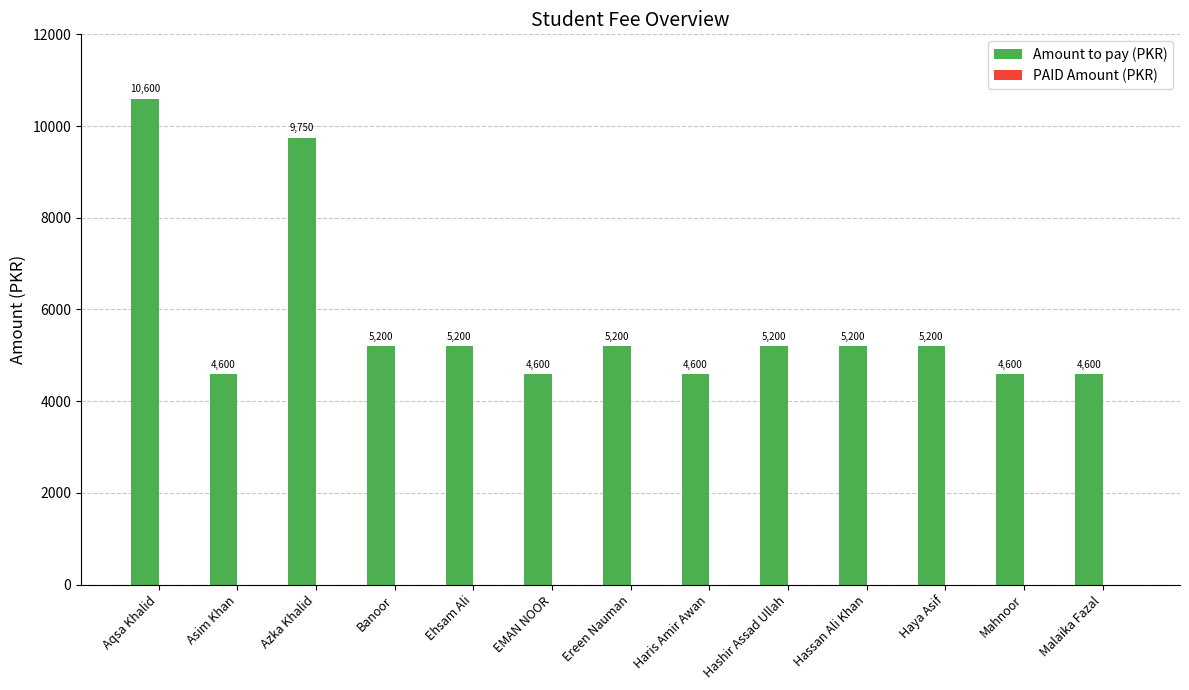

What is the label of the 6th bar from the right?

Haris Amir Awan